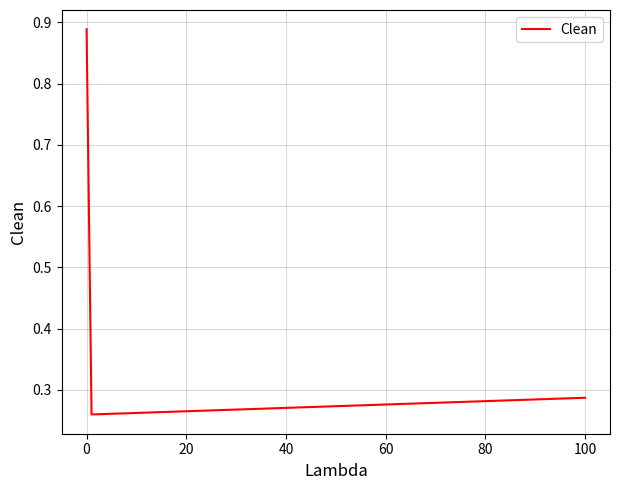

How many values are between 0 and 1?

3